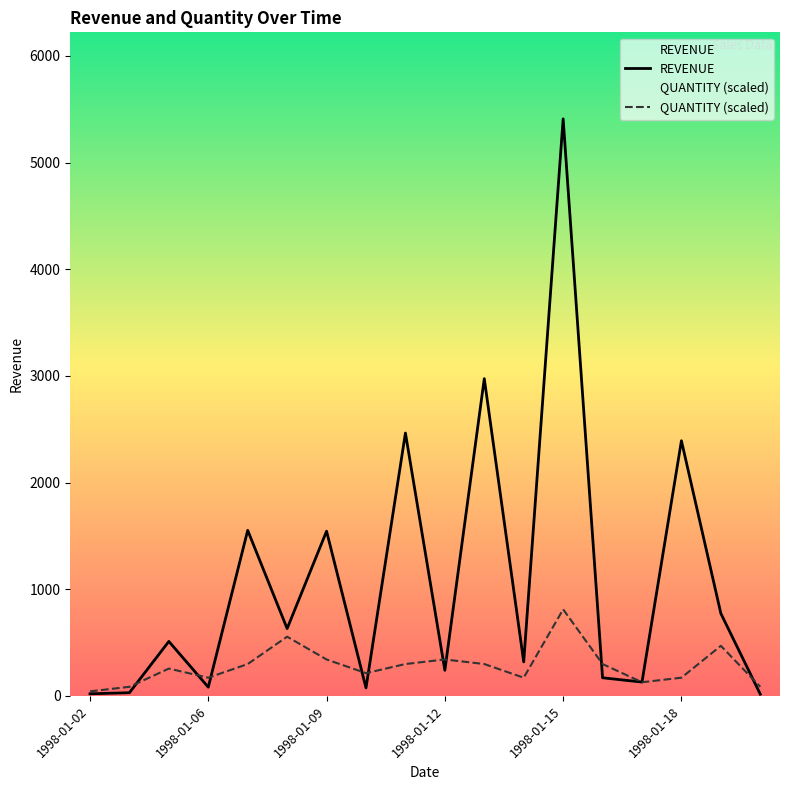

Which series ends up on top after the final intersection of REVENUE and QUANTITY (scaled)?

QUANTITY (scaled)